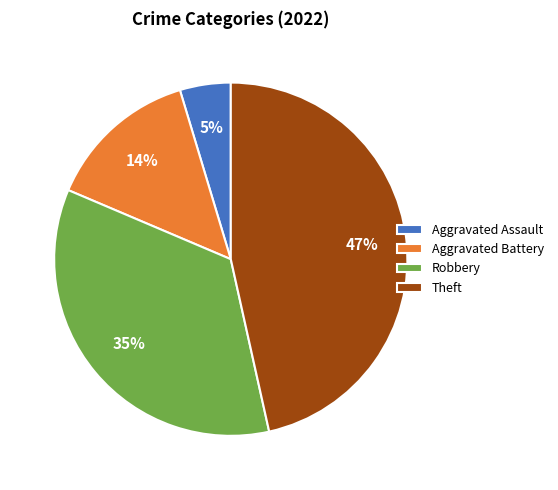

True or false: Aggravated Battery accounts for 5% of the total.

False